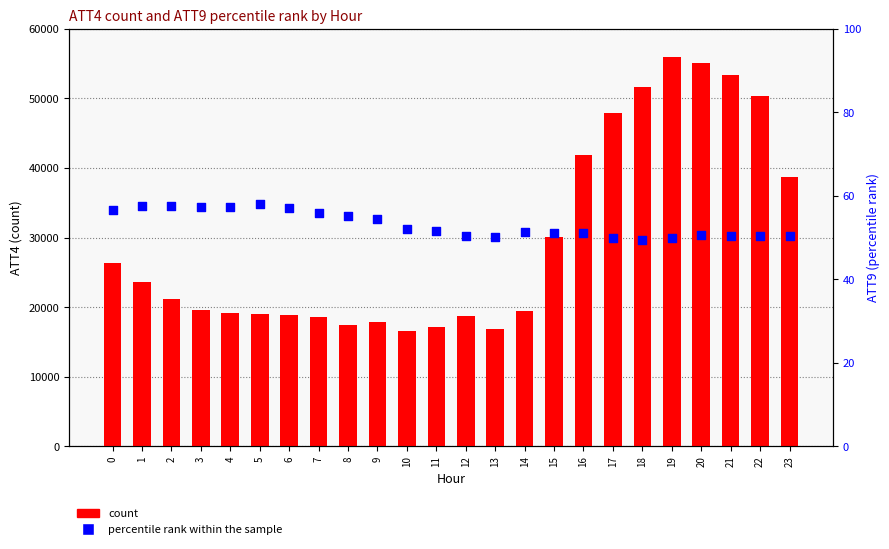

Which series has the widest spread of Y values?

count